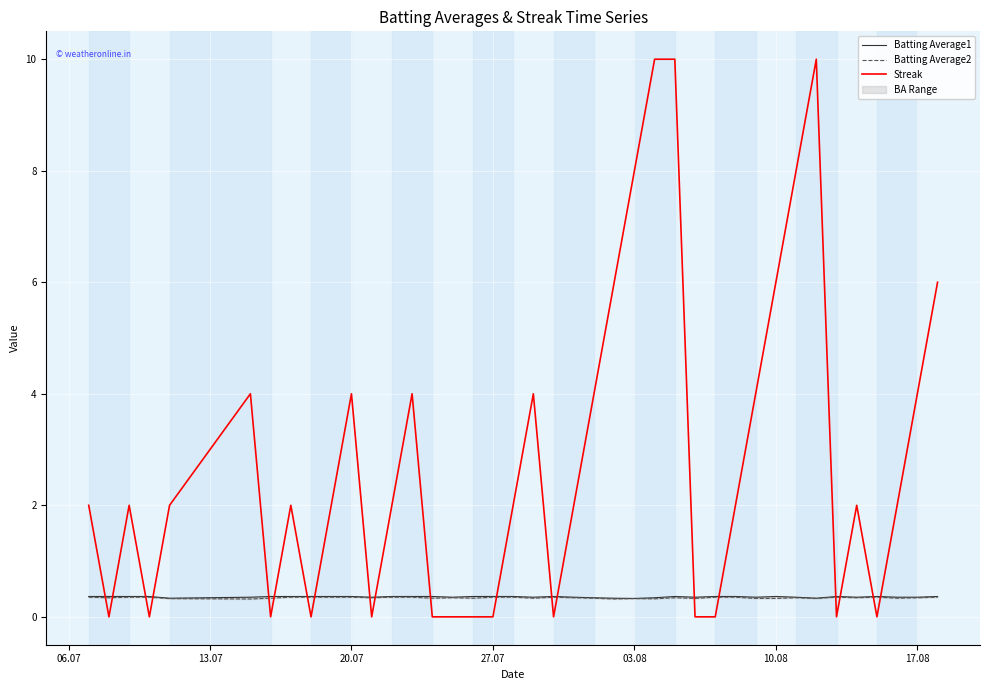

The Streak series shows 7 at 17.08. True or false?

False